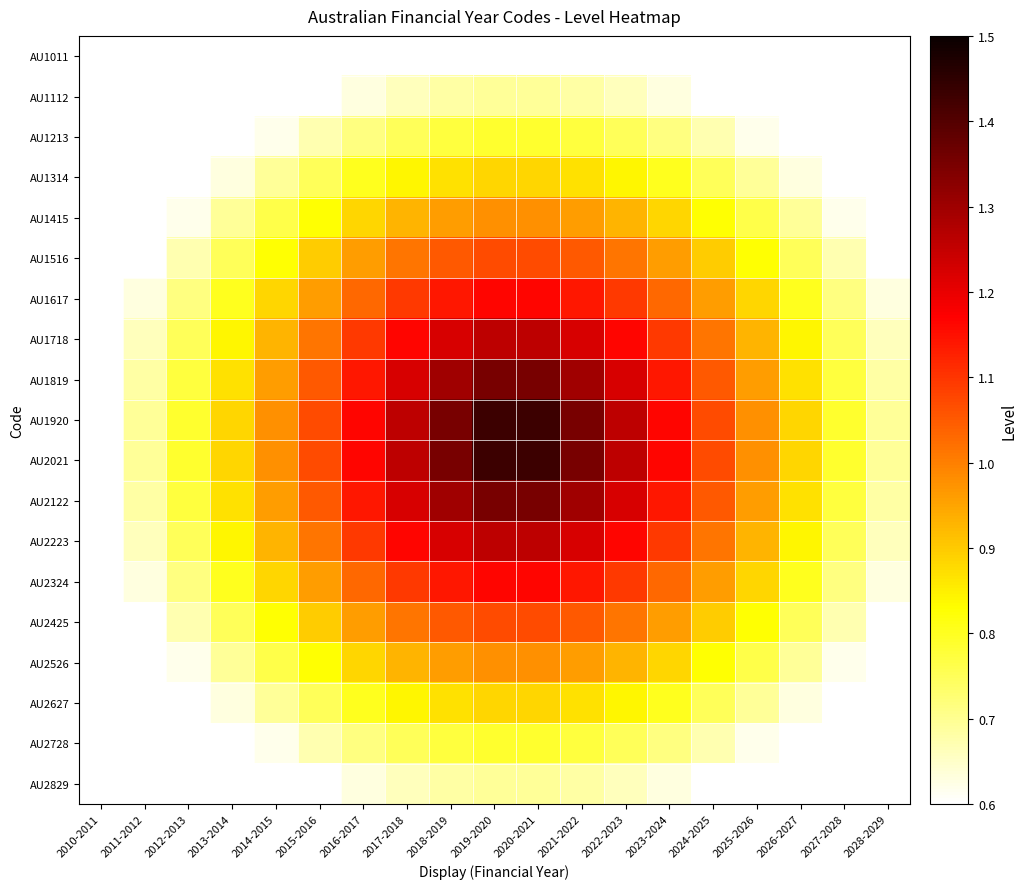

At which category is the sum across all series the highest?

2019-2020